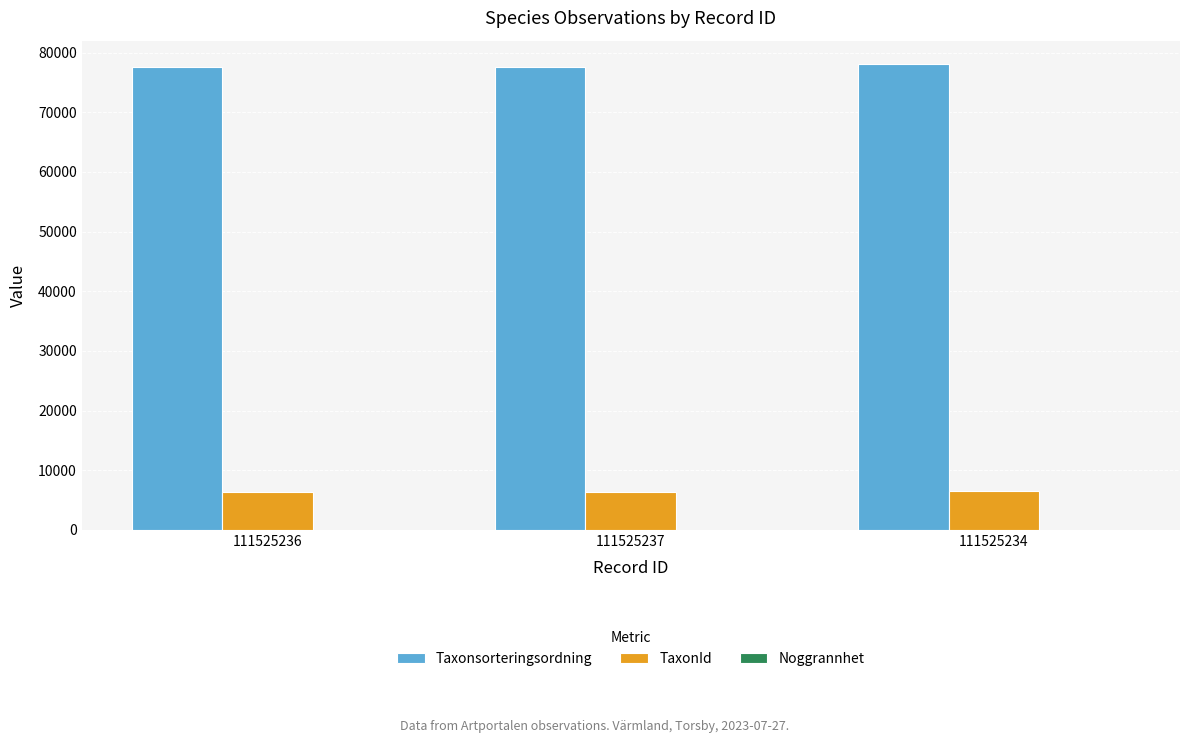

Read the TaxonId value at 111525234.

6453